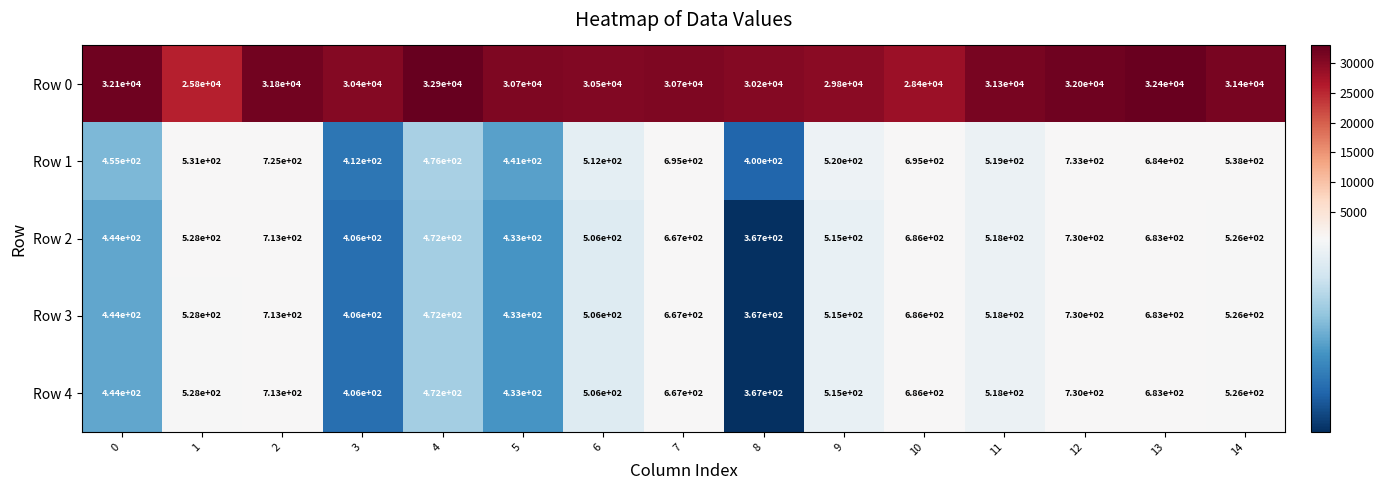

The Row 0 series shows 45268 at 4. True or false?

False